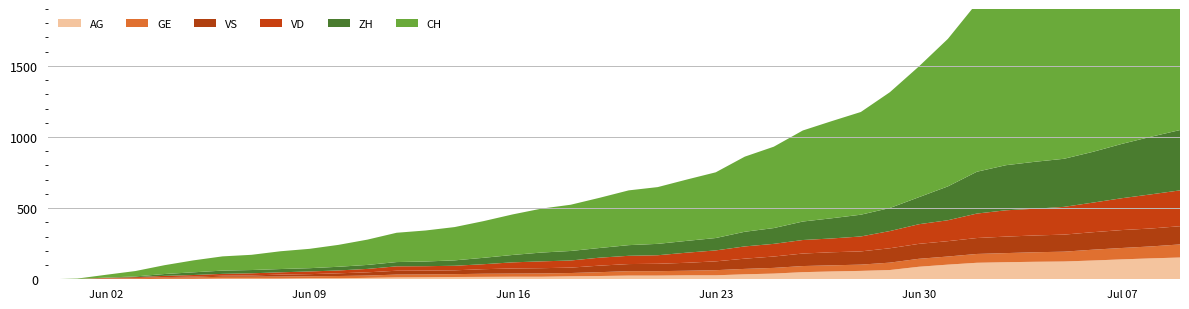

Reading left to right, extract all data points from this chart.

AG: 0=0	1=0	2=0	3=1	4=3	5=3	6=5	7=5	8=5	9=7	10=7	11=10	12=13	13=14	14=16	15=17	16=18	17=18	18=21	19=23	20=26	21=26	22=28	23=28	24=35	25=40	26=50	27=55	28=59	29=65	30=88	31=103	32=116	33=120	34=123	35=125	36=132	37=140	38=147	39=153
GE: 0=0	1=1	2=4	3=6	4=8	5=10	6=13	7=13	8=14	9=14	10=16	11=16	12=20	13=20	14=20	15=22	16=22	17=23	18=23	19=27	20=31	21=31	22=32	23=36	24=38	25=40	26=43	27=43	28=44	29=52	30=56	31=57	32=62	33=64	34=67	35=69	36=76	37=80	38=84	39=92
VD: 0=0	1=0	2=4	3=6	4=9	5=11	6=13	7=15	8=16	9=19	10=20	11=24	12=31	13=31	14=32	15=35	16=43	17=48	18=50	19=56	20=58	21=60	22=71	23=77	24=86	25=89	26=95	27=97	28=105	29=121	30=138	31=147	32=172	33=185	34=188	35=195	36=208	37=224	38=240	39=252
VS: 0=0	1=1	2=2	3=2	4=4	5=6	6=7	7=9	8=14	9=15	10=19	11=23	12=27	13=27	14=27	15=32	16=36	17=37	18=38	19=46	20=50	21=52	22=56	23=62	24=72	25=80	26=88	27=92	28=93	29=101	30=105	31=108	32=112	33=116	34=118	35=120	36=123	37=126	38=126	39=128
ZH: 0=0	1=0	2=2	3=5	4=13	5=19	6=23	7=23	8=23	9=23	10=26	11=28	12=30	13=33	14=38	15=45	16=52	17=62	18=67	19=68	20=75	21=80	22=83	23=87	24=103	25=111	26=130	27=142	28=153	29=162	30=190	31=238	32=294	33=317	34=330	35=338	36=357	37=382	38=405	39=424
CH: 0=0	1=3	2=20	3=38	4=62	5=84	6=100	7=107	8=125	9=136	10=154	11=178	12=206	13=218	14=234	15=258	16=285	17=309	18=325	19=353	20=385	21=399	22=431	23=462	24=528	25=572	26=640	27=683	28=722	29=814	30=919	31=1037	32=1186	33=1285	34=1335	35=1388	36=1469	37=1568	38=1669	39=1758